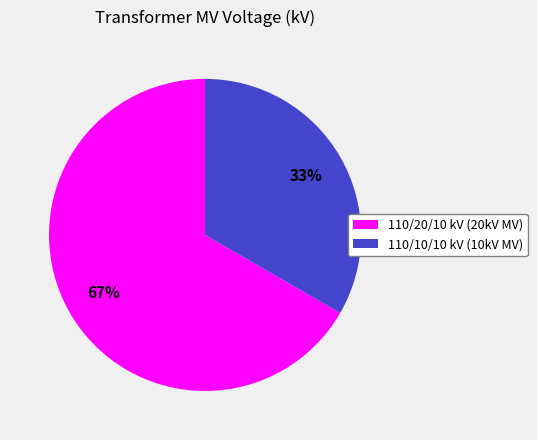

How many slices are in this pie chart?

2